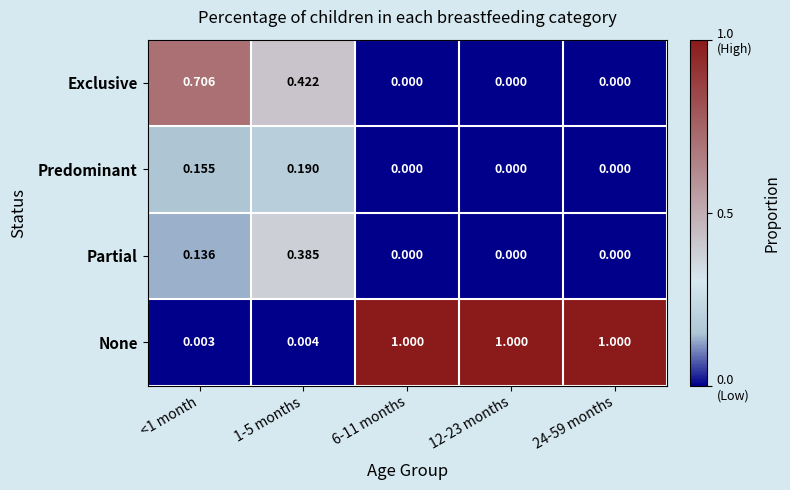

Which series has the largest range (max minus min)?

None